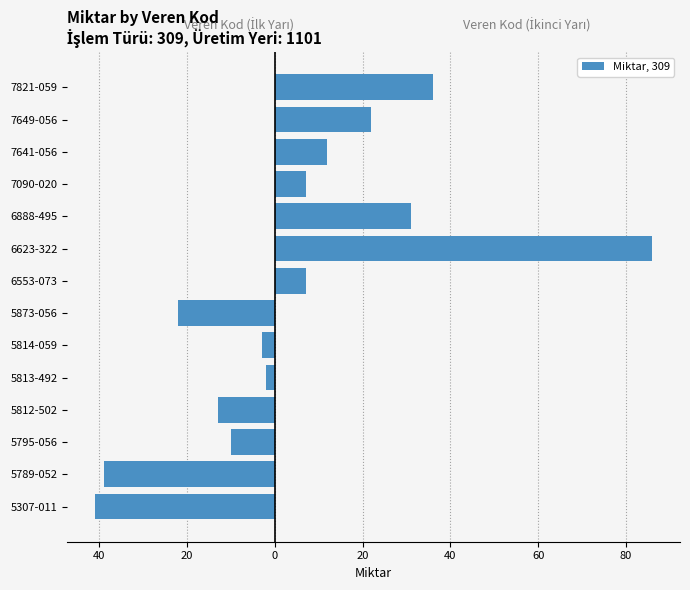

What is the minimum value for Miktar (Left)?

-41